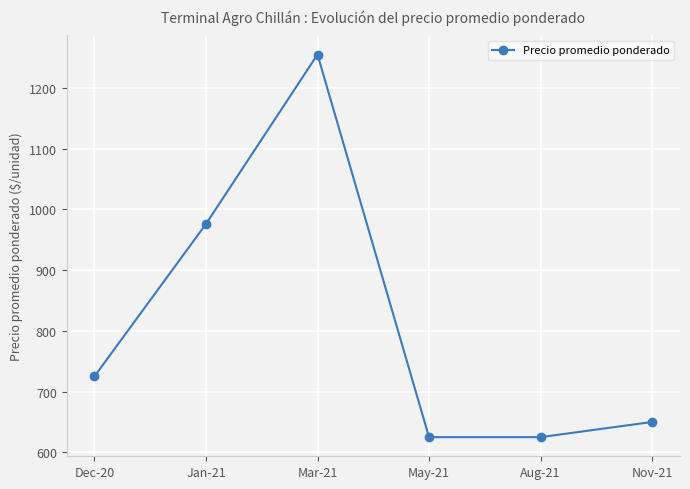

What is the difference between the second highest and second lowest values?

351